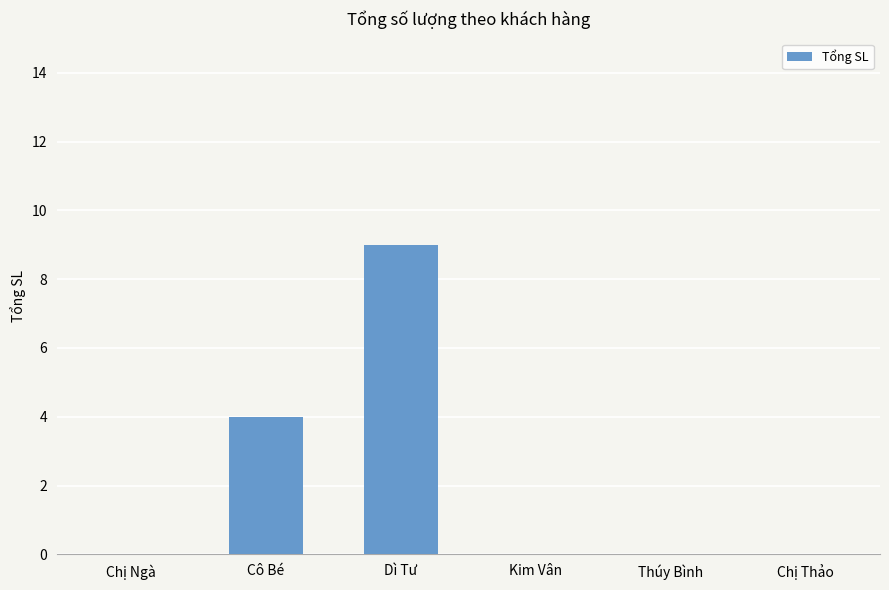

How many distinct data groups are displayed?

1